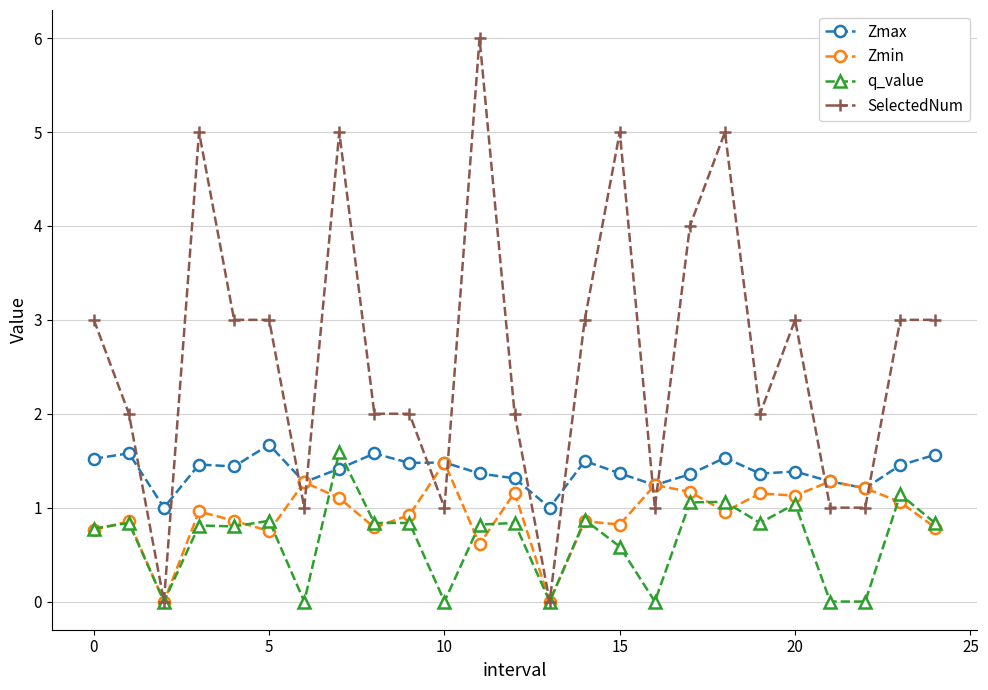

What is the sum of all SelectedNum values?

66.0